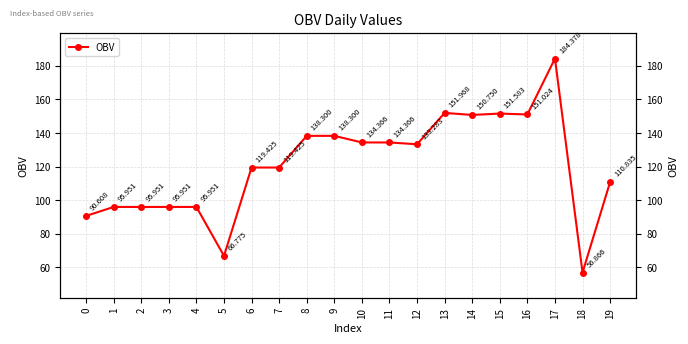

Reading left to right, what are all the values shown in this chart?

0=90.6	1=96.0	2=96.0	3=96.0	4=96.0	5=66.8	6=119.4	7=119.4	8=138.3	9=138.3	10=134.4	11=134.4	12=133.3	13=152.0	14=150.8	15=151.6	16=151.0	17=184.4	18=56.9	19=110.8